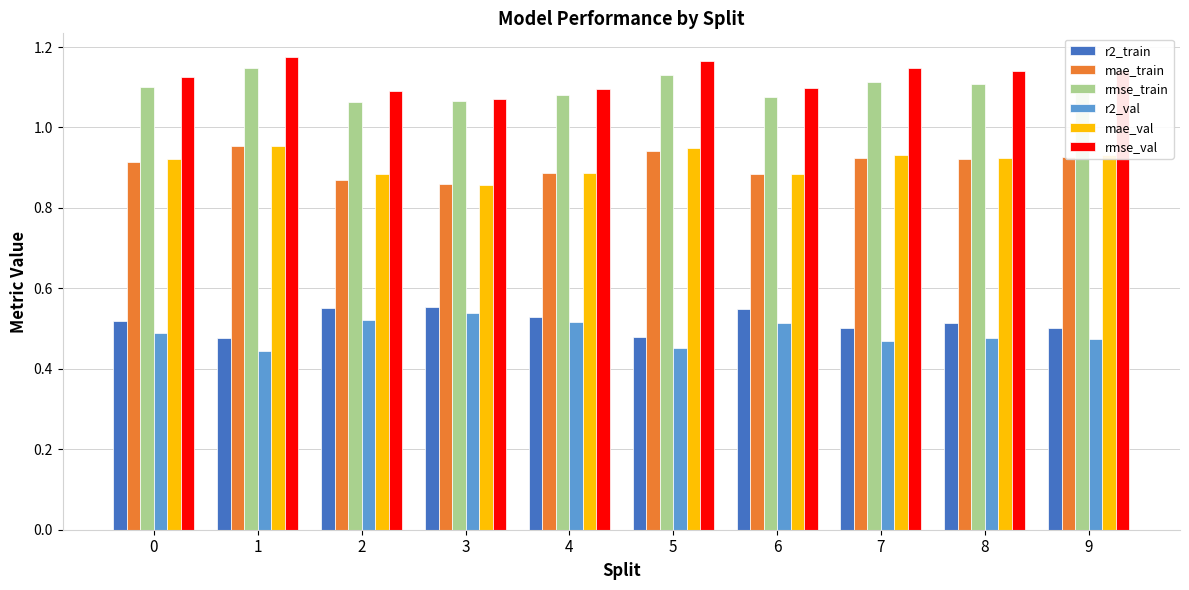

Is the value of rmse_train at 9 greater than the value of rmse_val at 7?

No